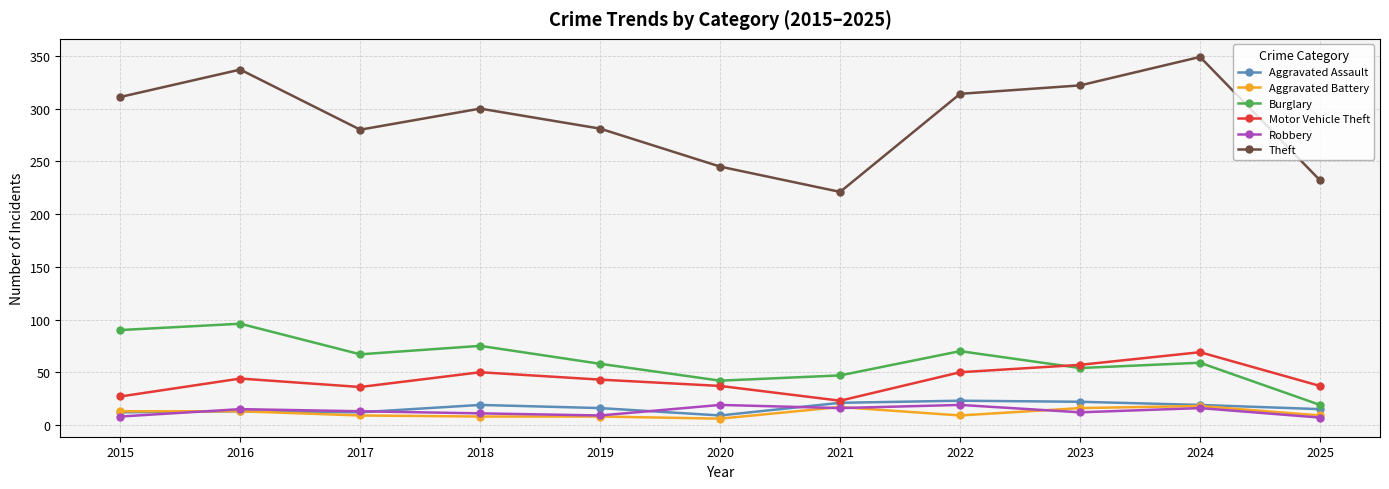

At which category does the chart reach its peak across all series?

2024